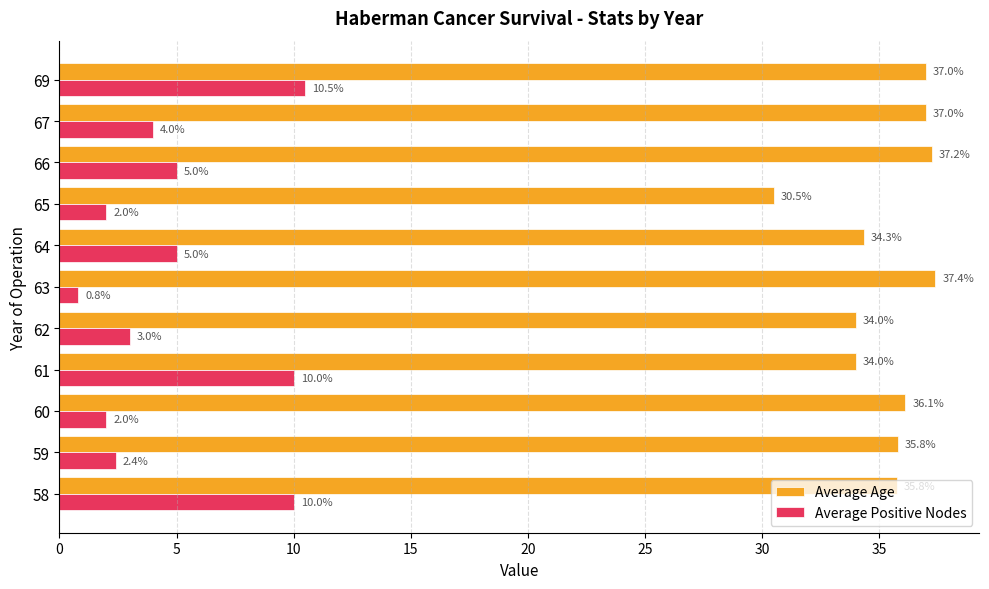

What is the average value of the Average Age series?

35.4